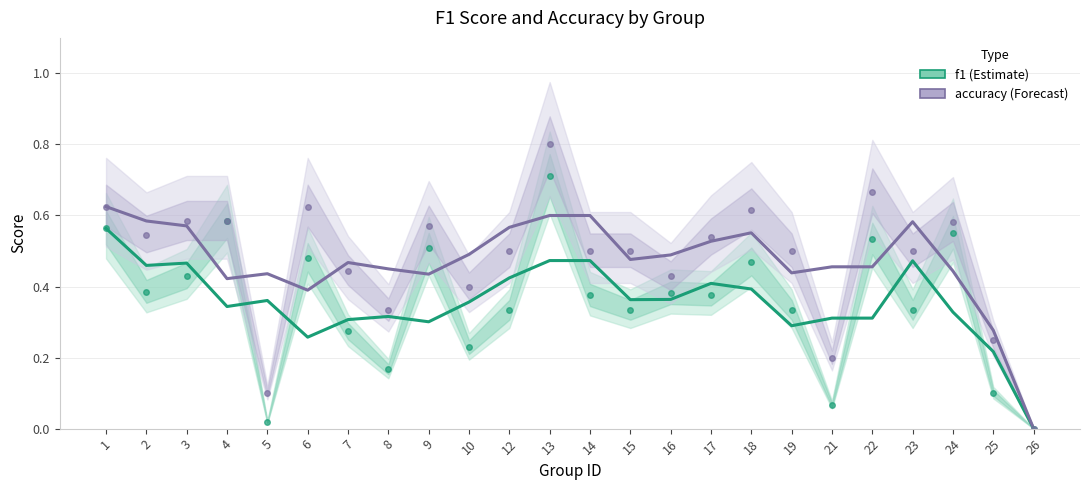

How many f1 values are between 0 and 1?

24